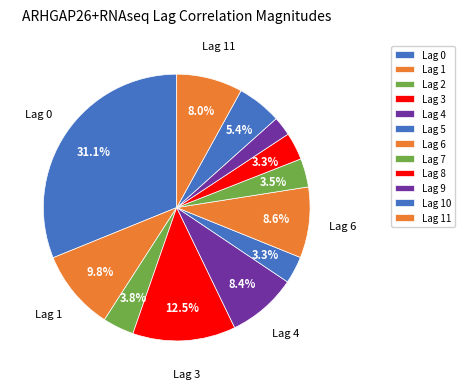

Is there any slice that represents more than half of the pie?

No